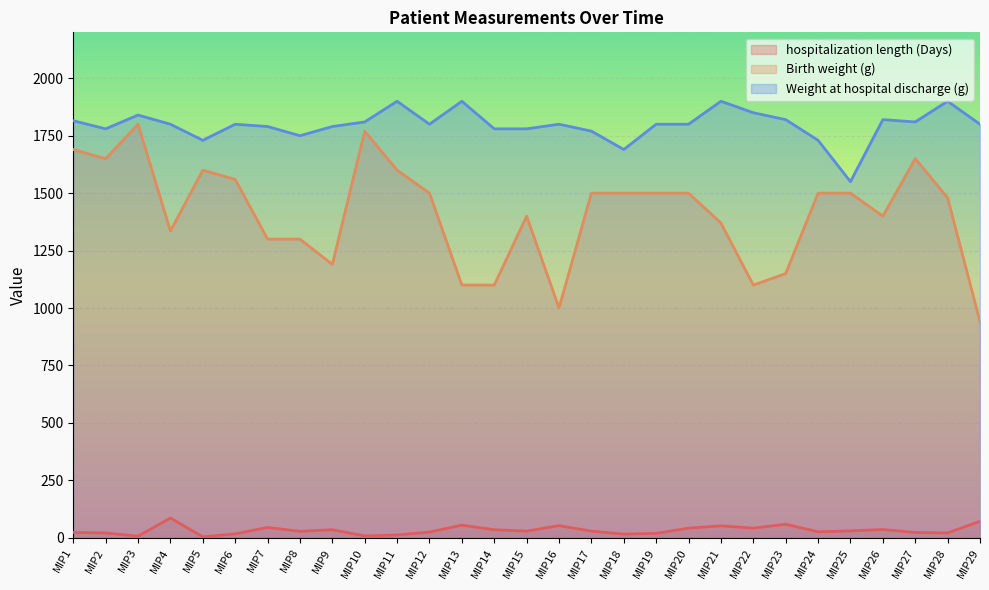

Is the value of hospitalization length (Days) at MIP18 greater than the value of Weight at hospital discharge (g) at MIP6?

No